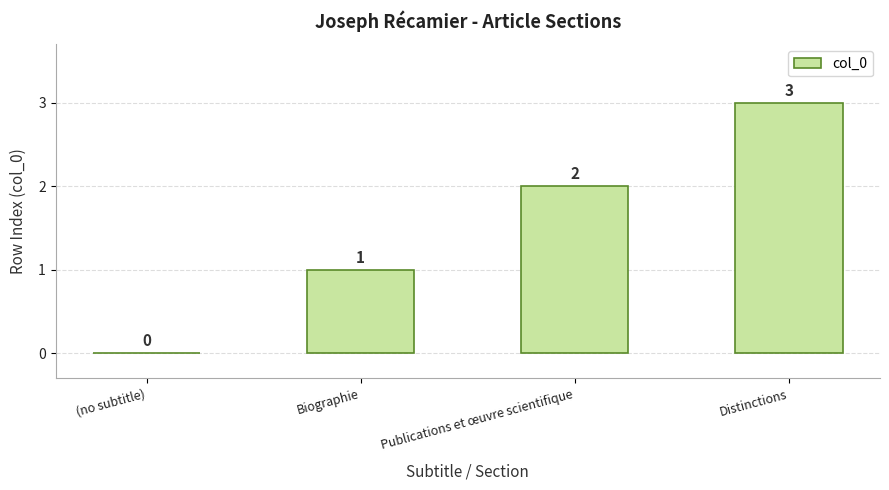

What is the sum of all values?

6